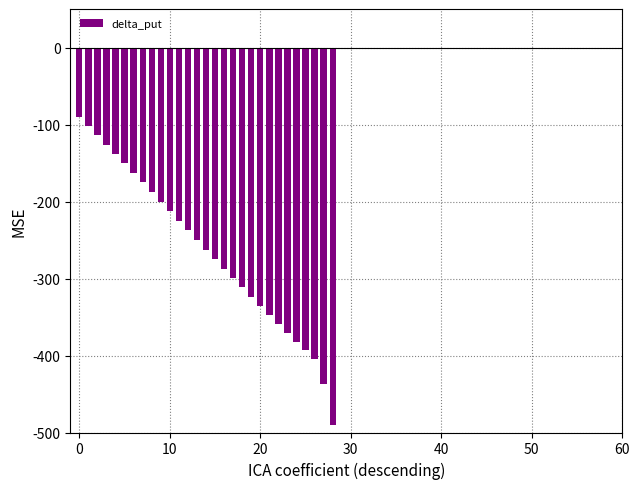

Is it true that the value at 26 is -96.6?

False